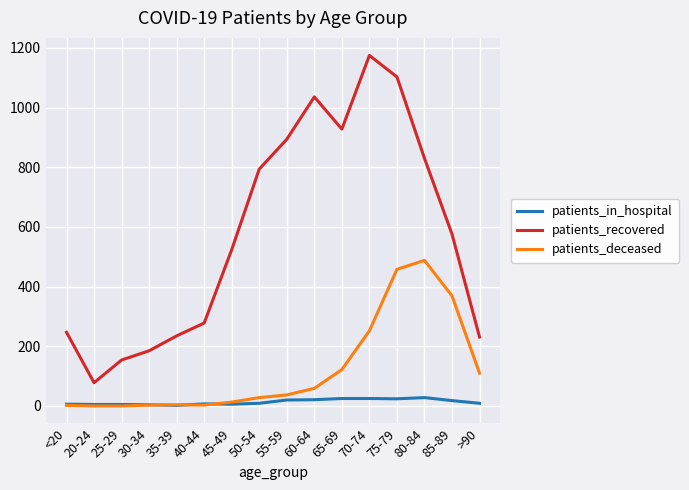

List the series in order of their overall mean, highest first.

patients_recovered, patients_deceased, patients_in_hospital